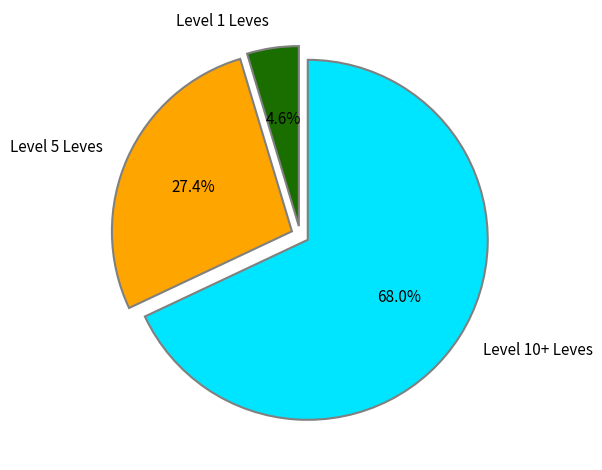

Which slice is the smallest?

Level 1 Leves